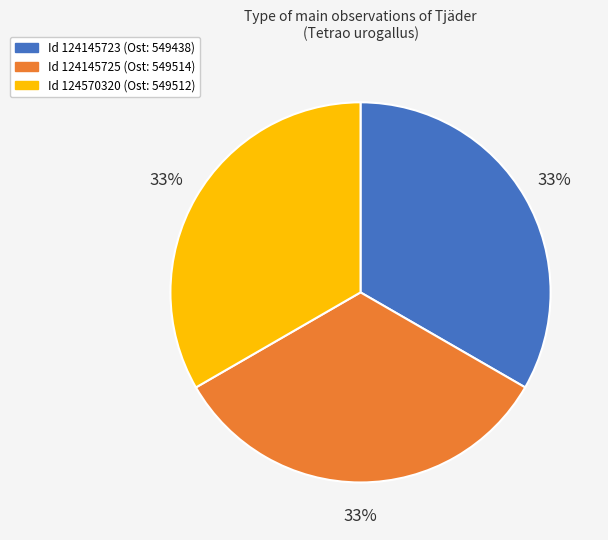

Is it true that Id 124145723 (Ost: 549438) is 46% of the pie?

False